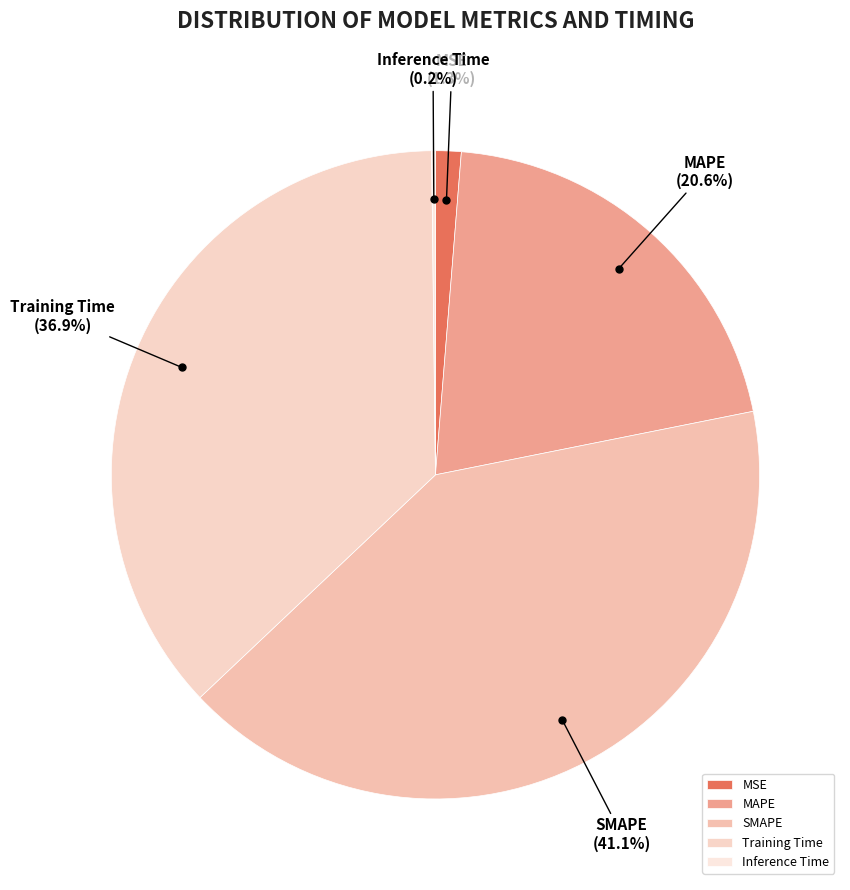

Is there any slice that represents more than half of the pie?

No